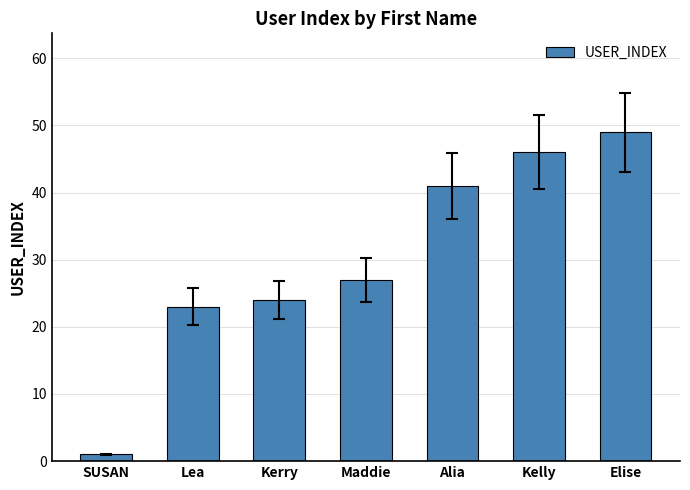

List the labels in order of value, largest first.

Elise, Kelly, Alia, Maddie, Kerry, Lea, SUSAN